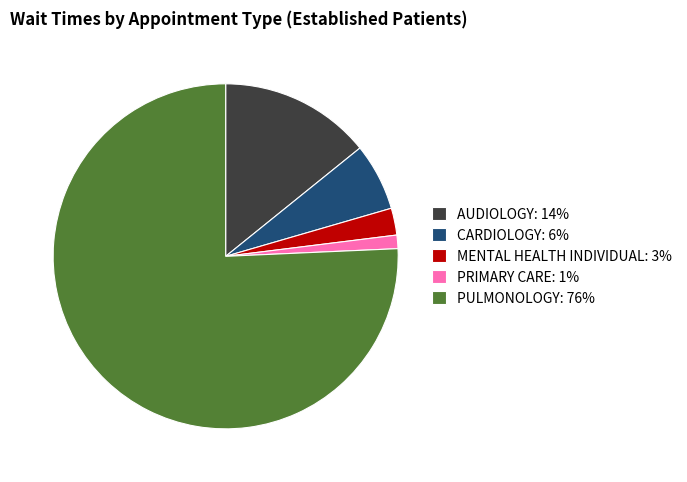

Does PULMONOLOGY: 76% account for over 50% of the chart?

Yes